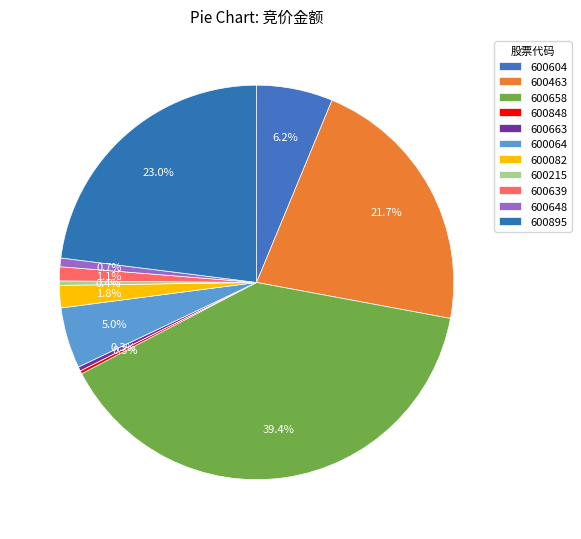

What portion of the pie excludes 600463?

78.3%